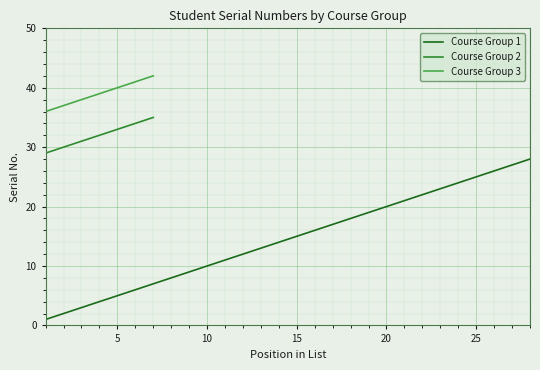

How many positive values does the Course Group 2 series have?

7